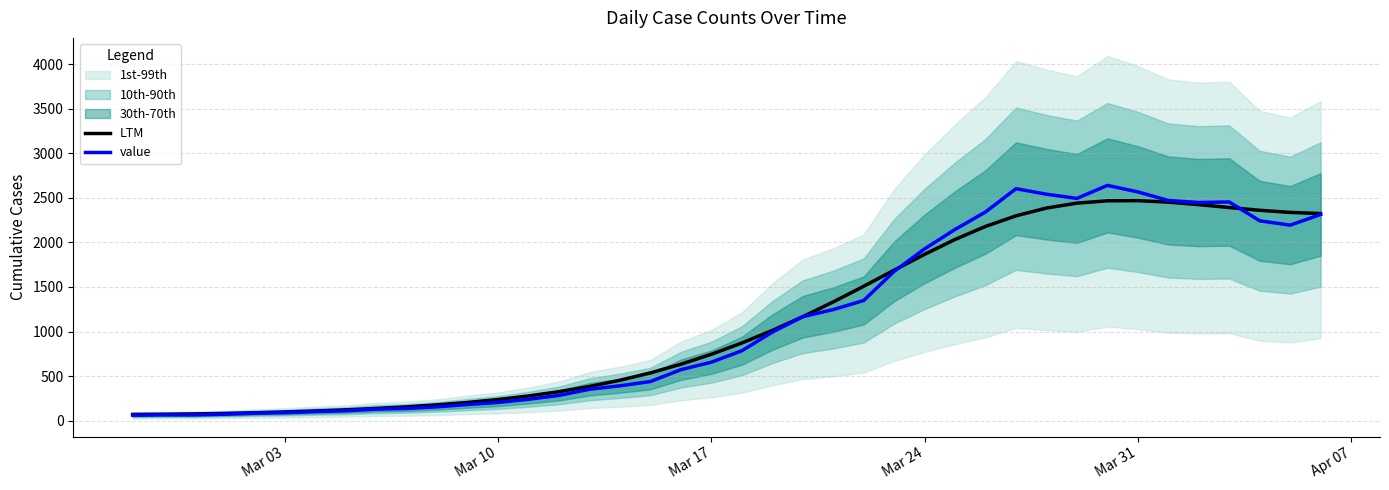

The value of LTM at Mar 24 is 1865.8. True or false?

True